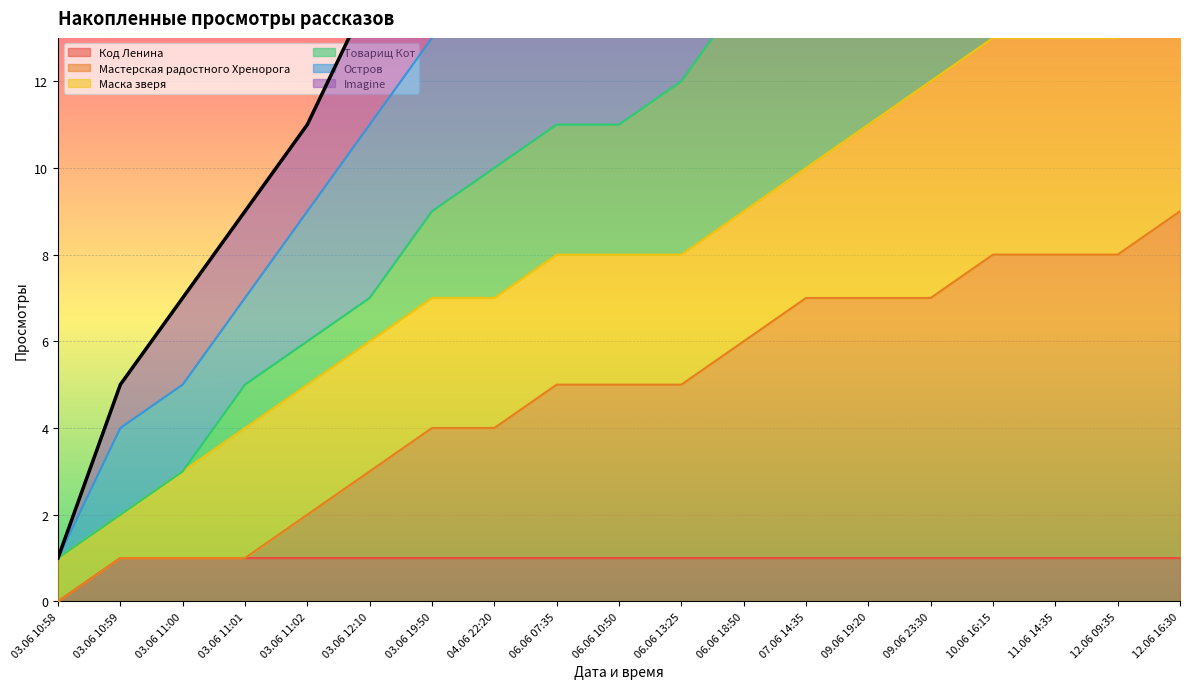

List the labels in order of Остров value, smallest first.

03.06 10:58, 03.06 10:59, 03.06 11:00, 03.06 11:01, 03.06 11:02, 03.06 12:10, 03.06 19:50, 04.06 22:20, 06.06 07:35, 06.06 10:50, 06.06 13:25, 06.06 18:50, 07.06 14:35, 09.06 19:20, 09.06 23:30, 10.06 16:15, 11.06 14:35, 12.06 09:35, 12.06 16:30